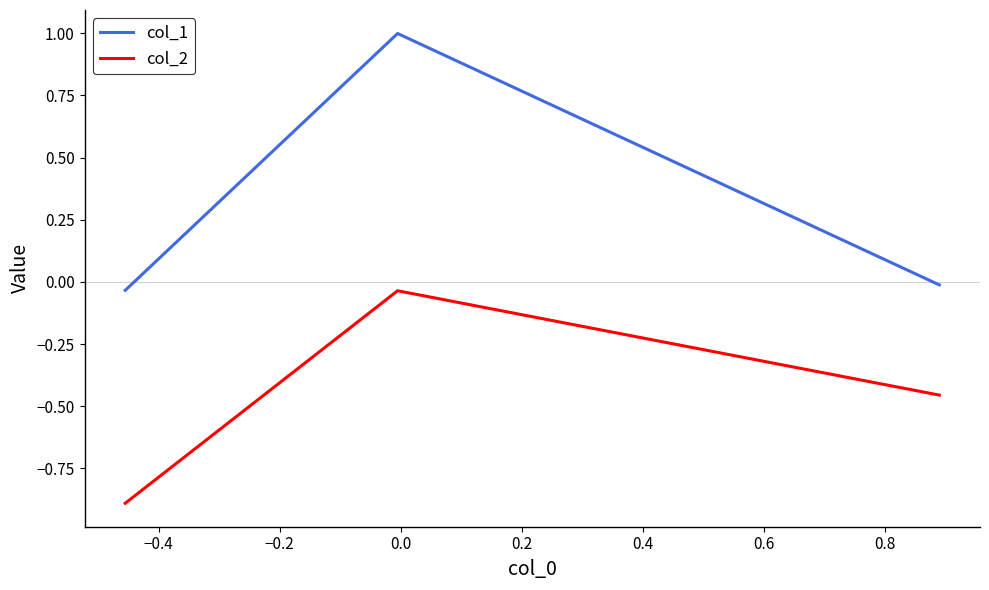

How many lines are shown in the chart?

2